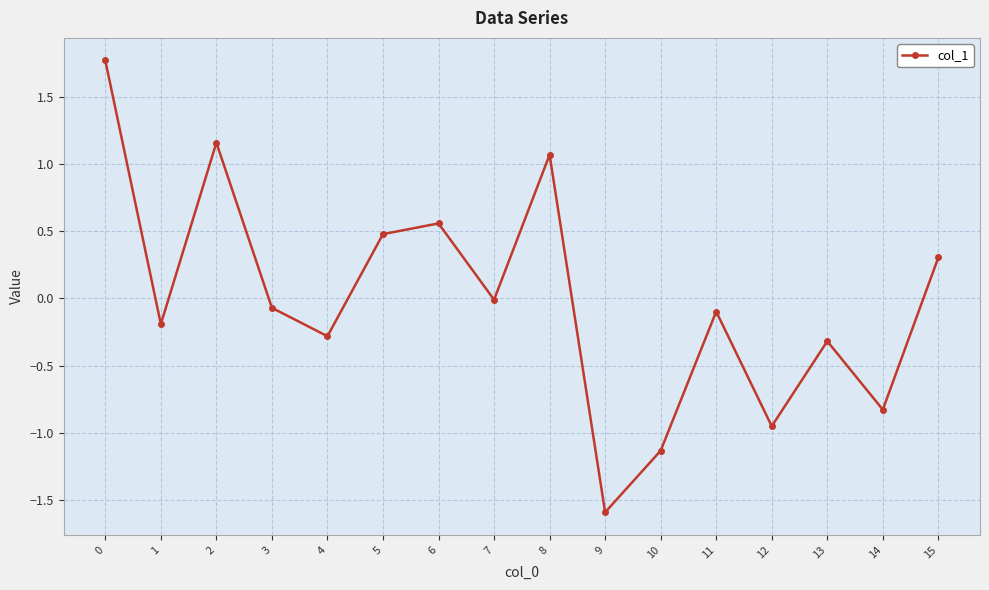

What is the value of the 1st point from the left?

1.8